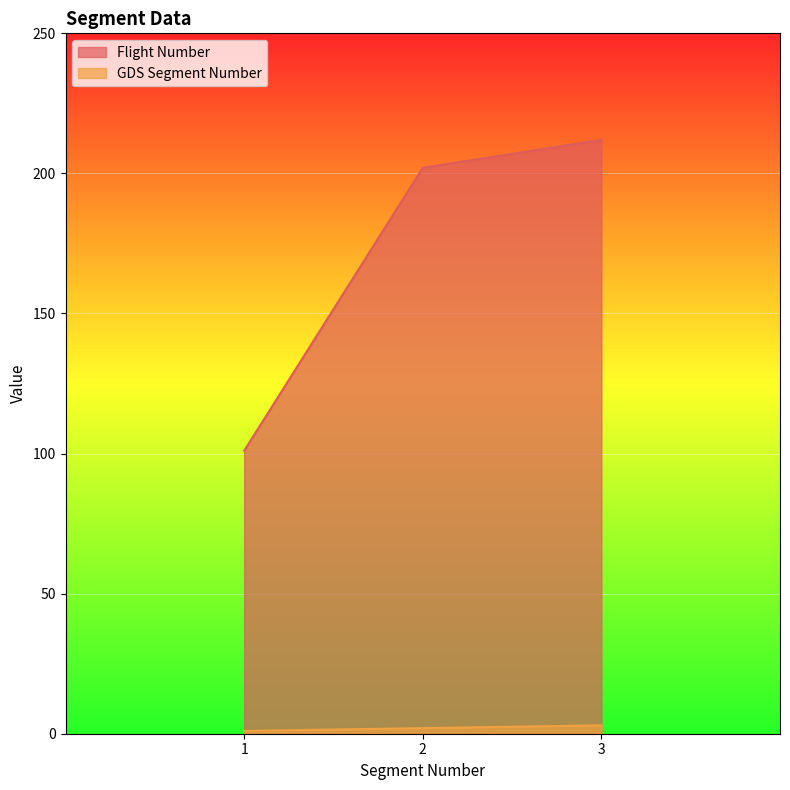

Which series changed the most between 1 and 2?

Flight Number